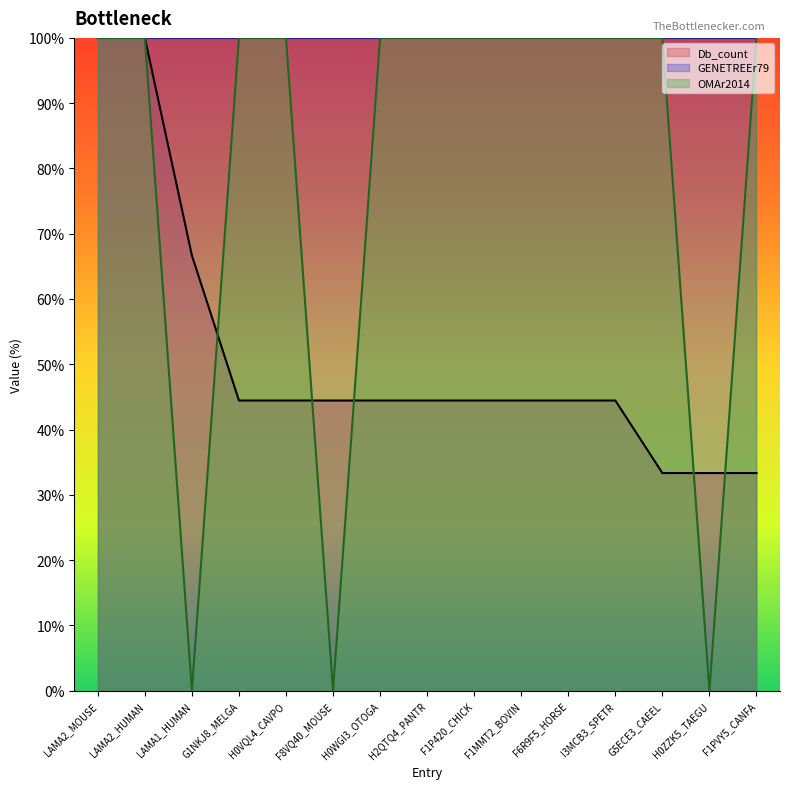

What is the maximum value for Db_count?

100.0